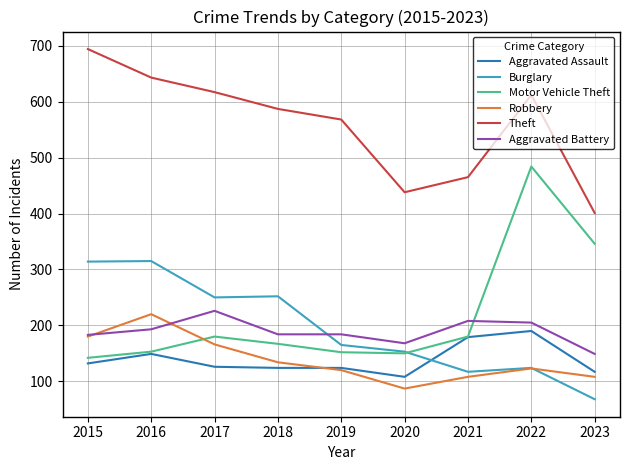

What is the minimum value shown in the chart?

68